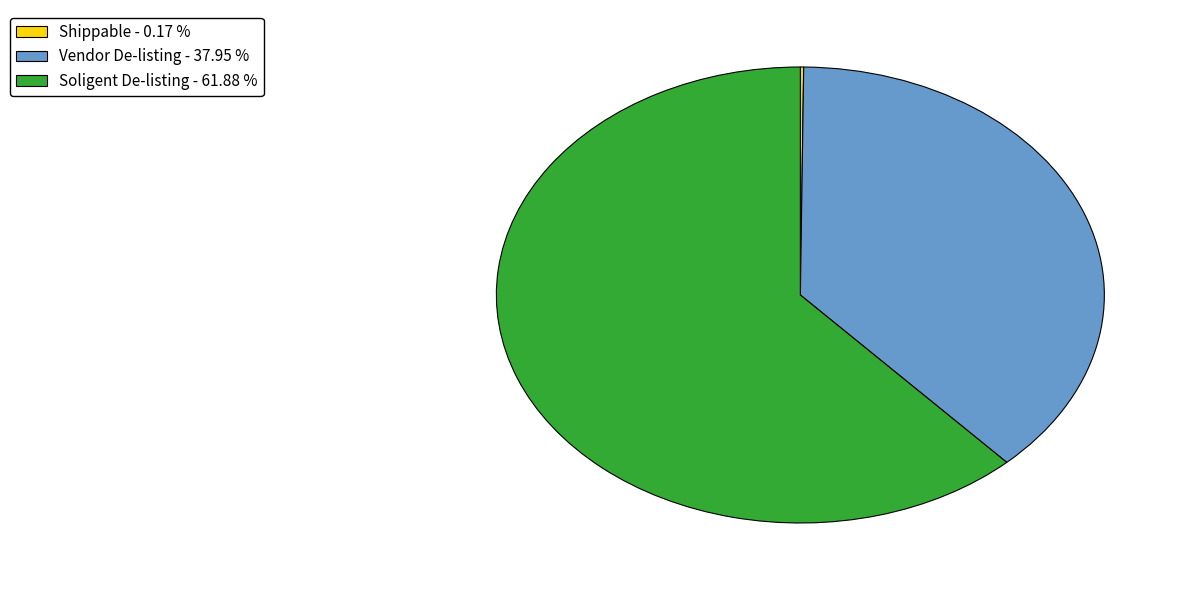

Does Soligent De-listing - 61.88 % represent more than half of the total?

Yes